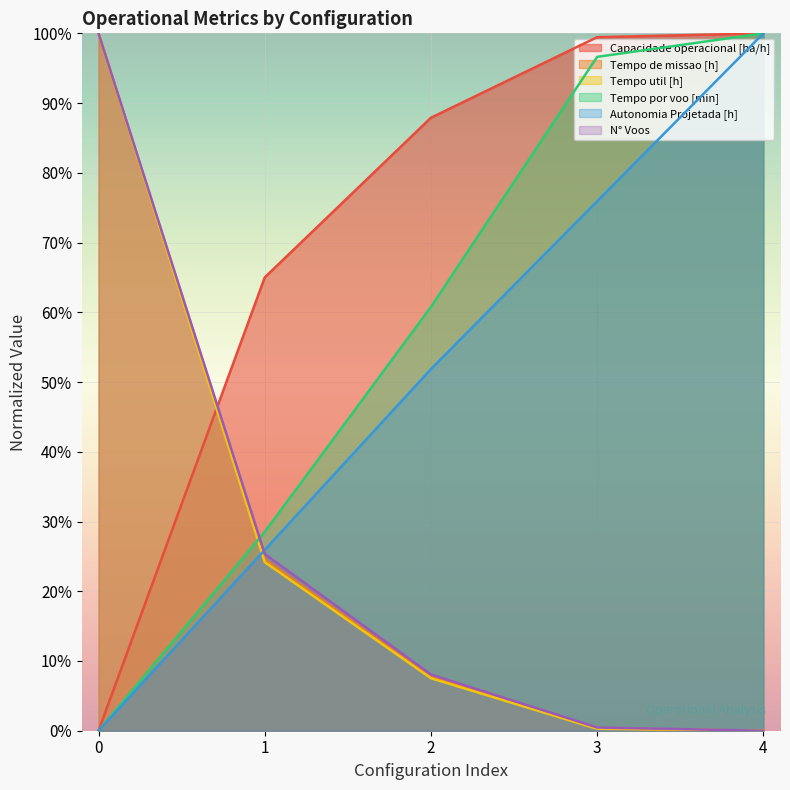

How many times do Tempo util [h] and Tempo por voo [min] cross each other?

1